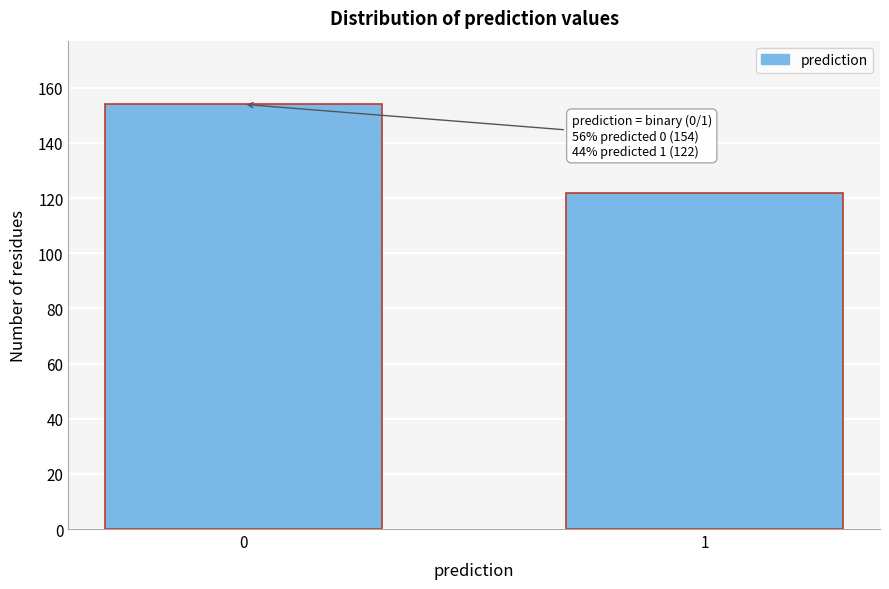

Reading right to left, extract all data points from this chart.

1=122	0=154